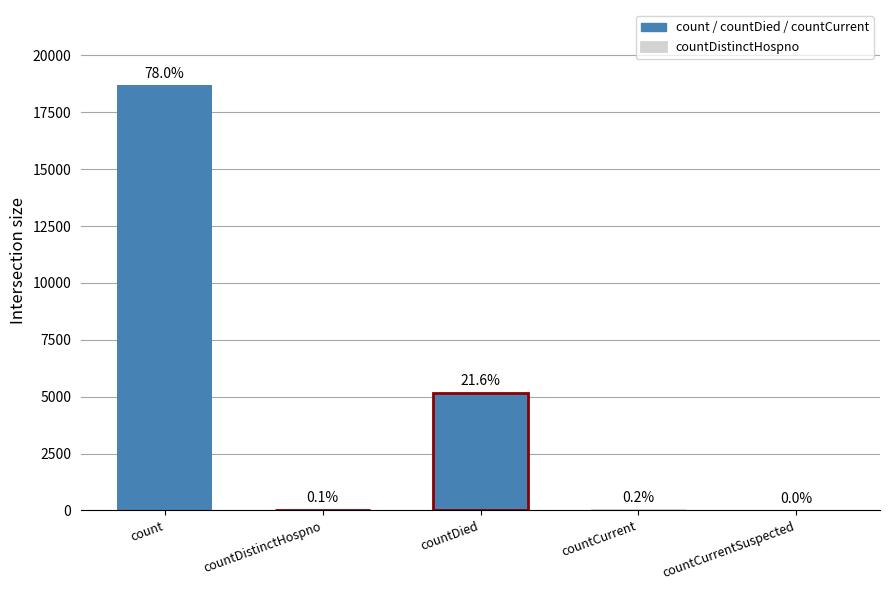

Does the chart contain stacked bars?

No